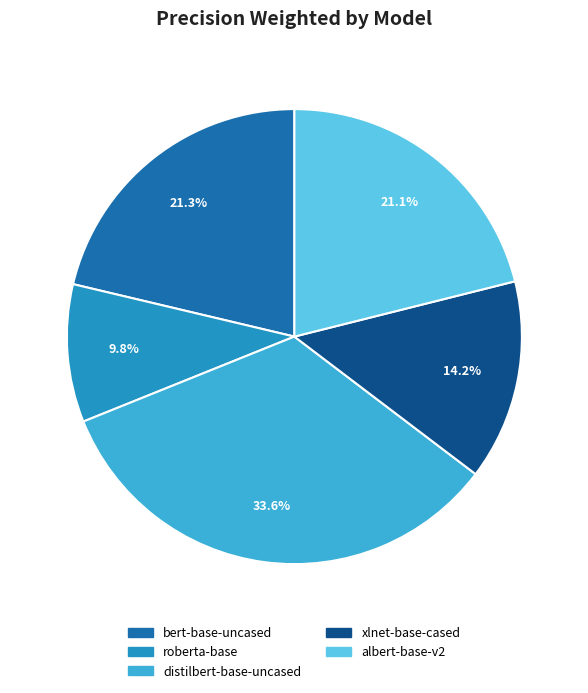

To the nearest percent, what portion does bert-base-uncased represent?

21%